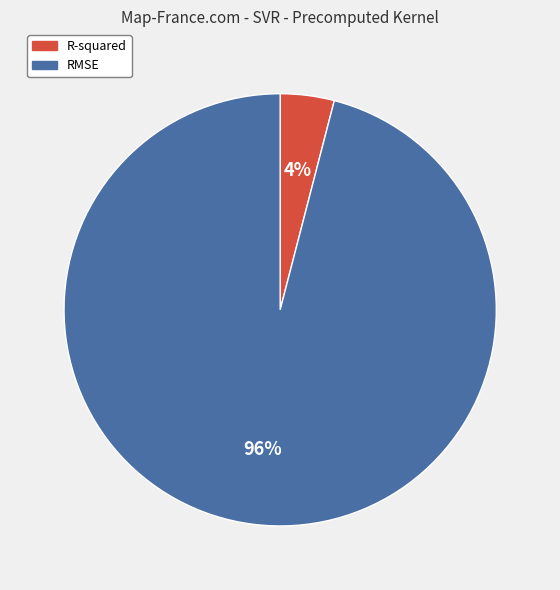

What is the largest slice in the pie chart?

RMSE